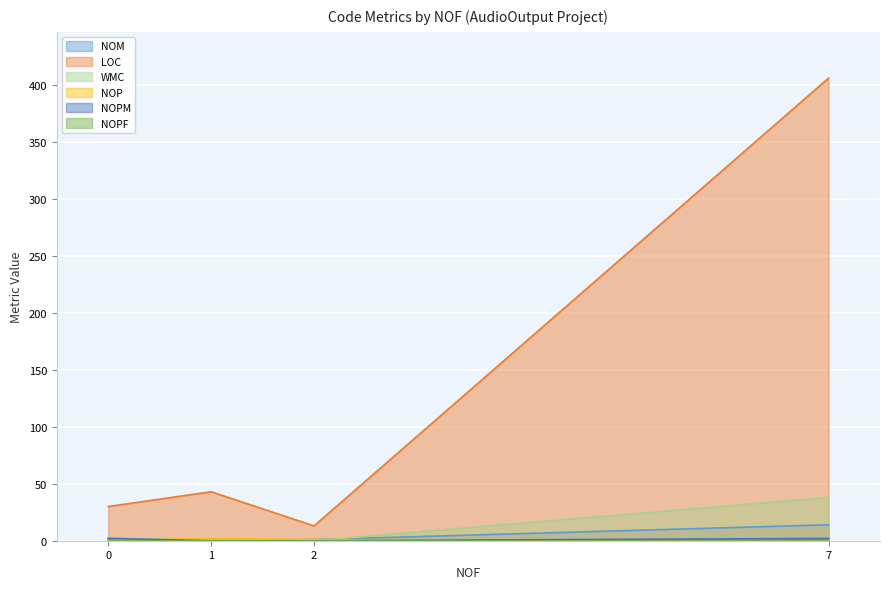

What is the difference between the maximum and second lowest values in the LOC series?

376